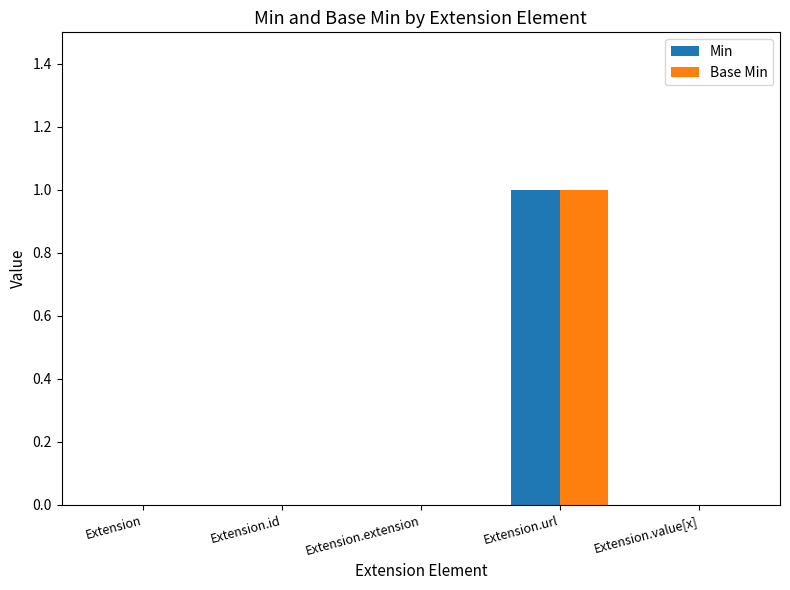

Reading left to right, transcribe all the data shown in this chart.

Min: Extension=0	Extension.id=0	Extension.extension=0	Extension.url=1	Extension.value[x]=0
Base Min: Extension=0	Extension.id=0	Extension.extension=0	Extension.url=1	Extension.value[x]=0